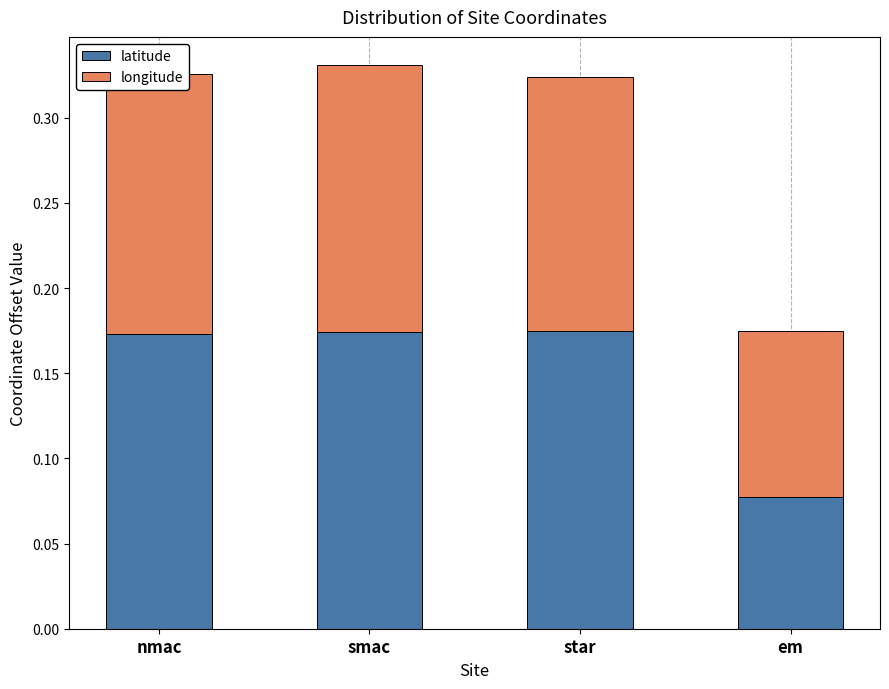

At which label does latitude reach its minimum?

em